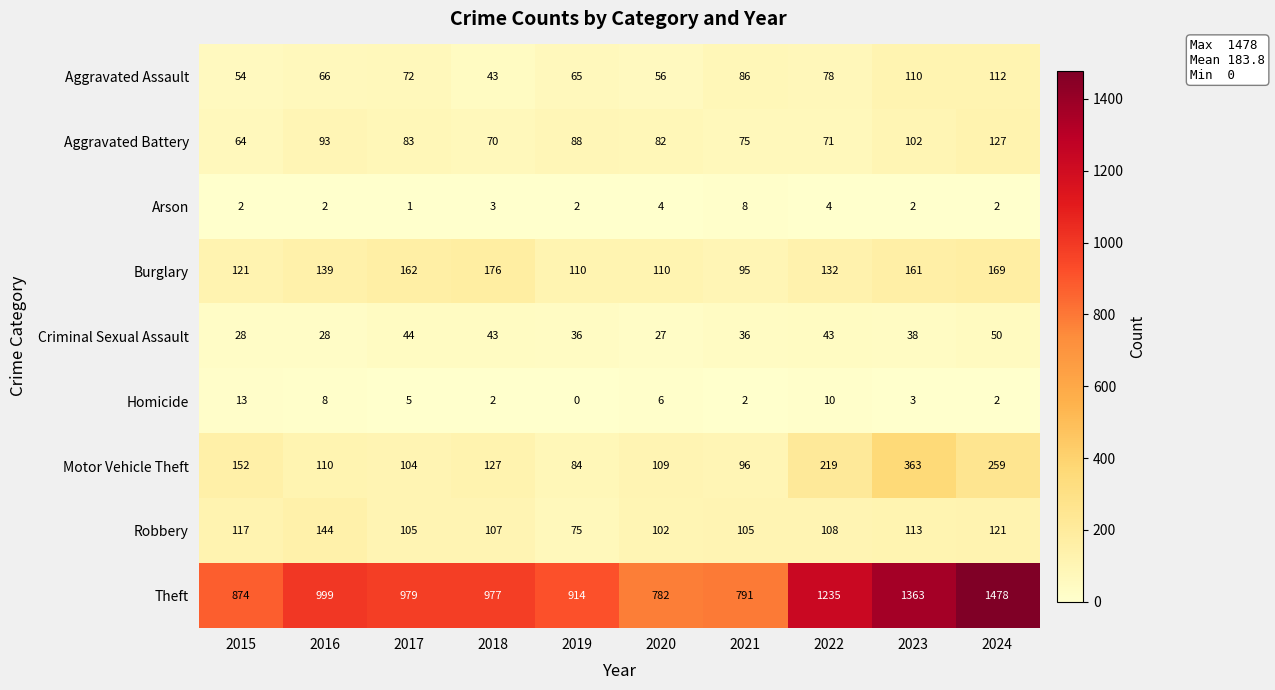

At which label is Burglary closest to 135?

2022